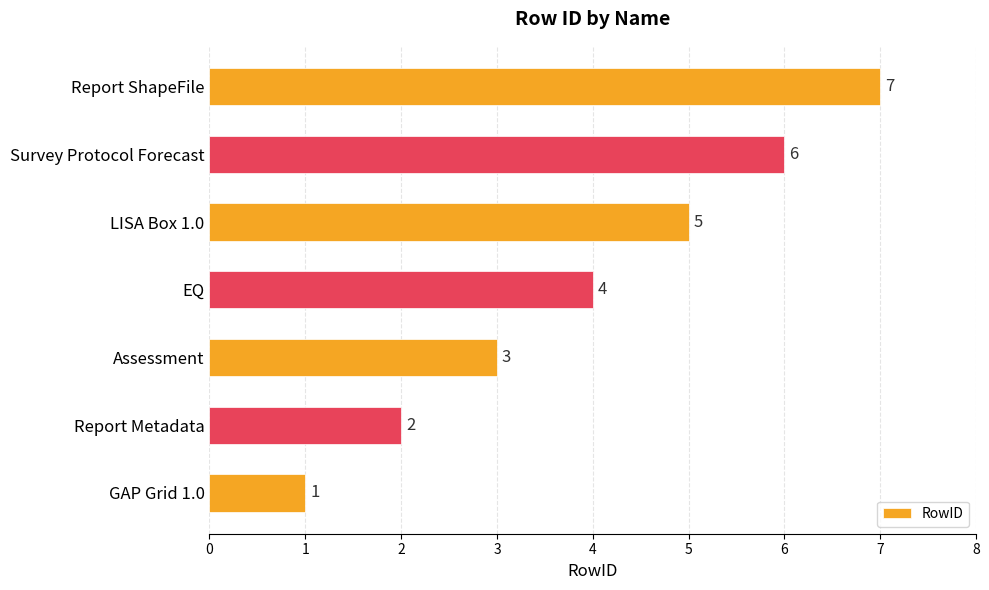

Rank the categories by value from highest to lowest.

Report ShapeFile, Survey Protocol Forecast, LISA Box 1.0, EQ, Assessment, Report Metadata, GAP Grid 1.0